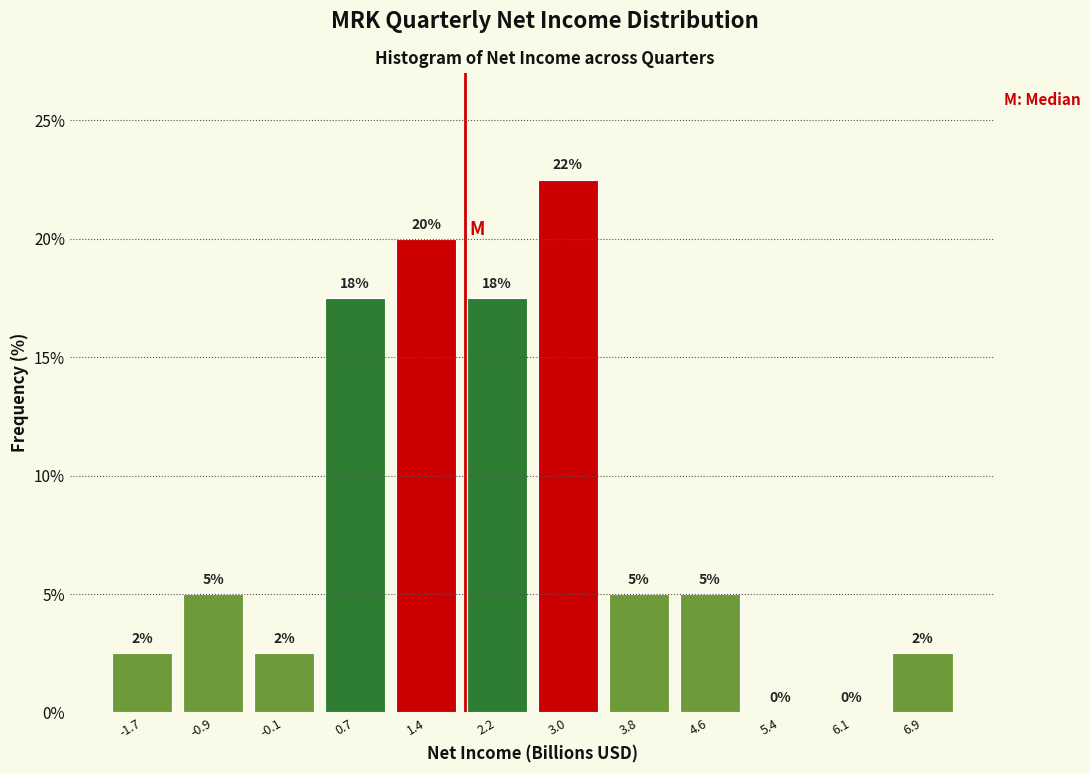

Which range on the x-axis has the tallest bar?

2.6 to 3.4